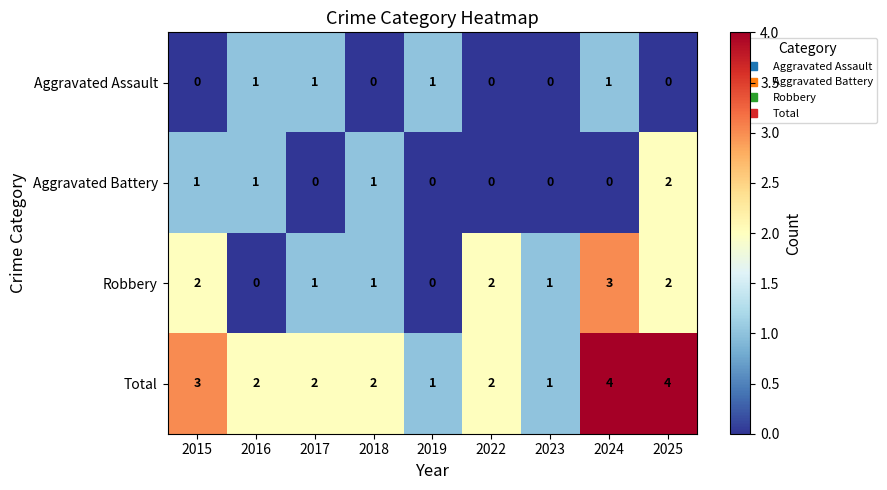

Is it true that Aggravated Assault equals 1 at 2017?

True